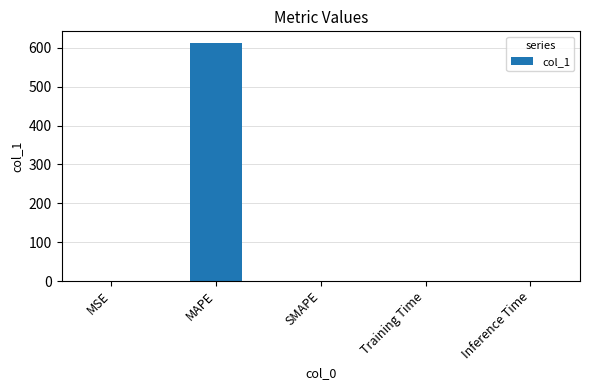

What is the maximum value shown in the chart?

612.2